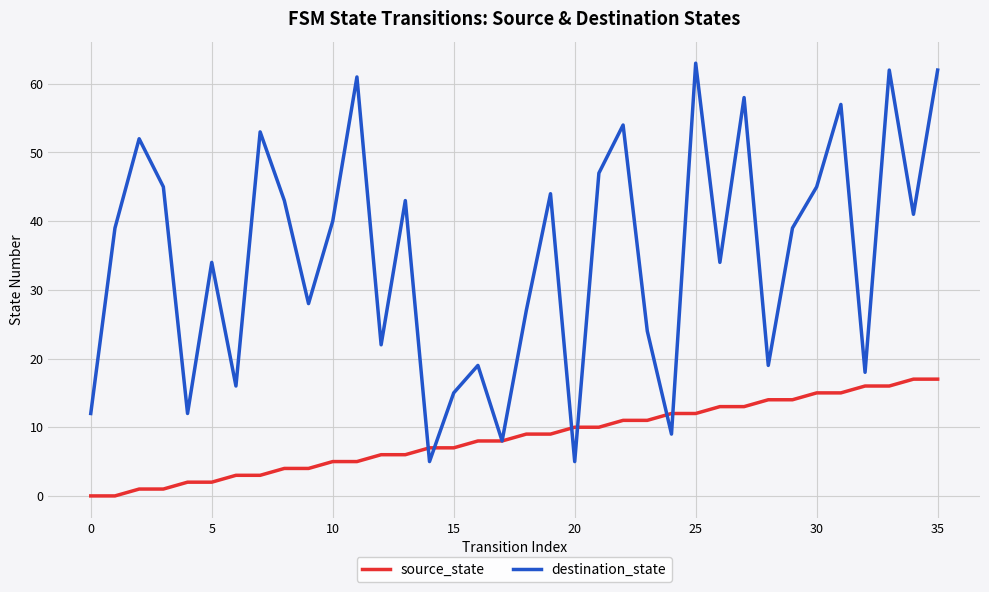

Which series has the largest total across all categories?

destination_state